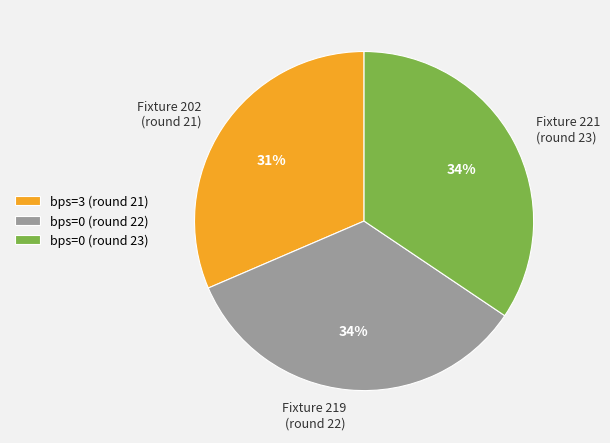

Do Fixture 219 (round 22) and Fixture 202 (round 21) together represent more than half of the pie?

Yes